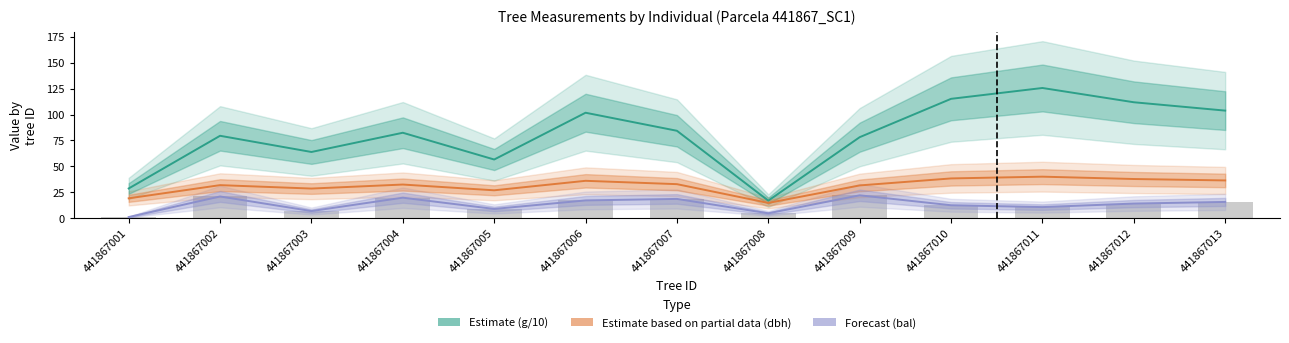

Does the chart contain stacked bars?

No